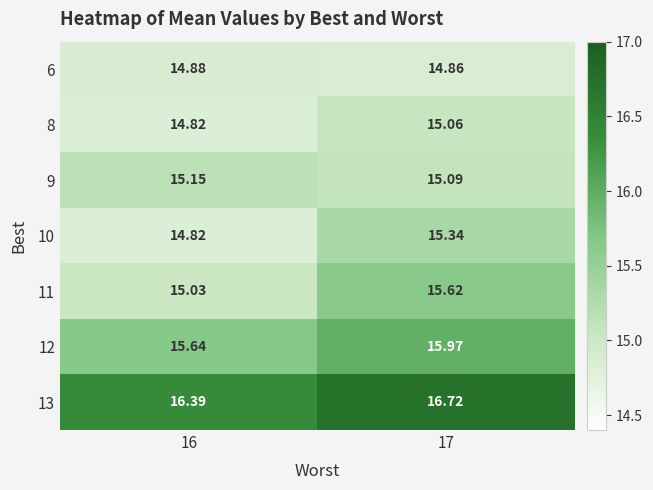

Is the value of 8 at 16 greater than the value of 13 at 16?

No